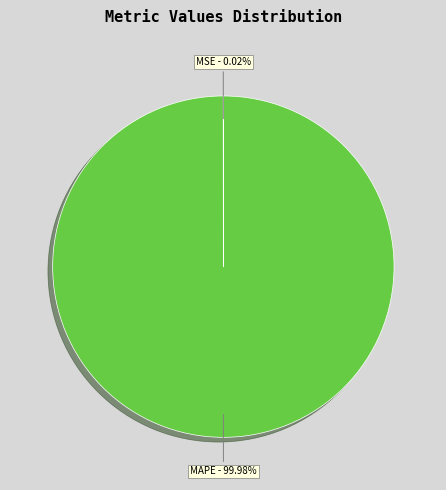

How many slices are in this pie chart?

4